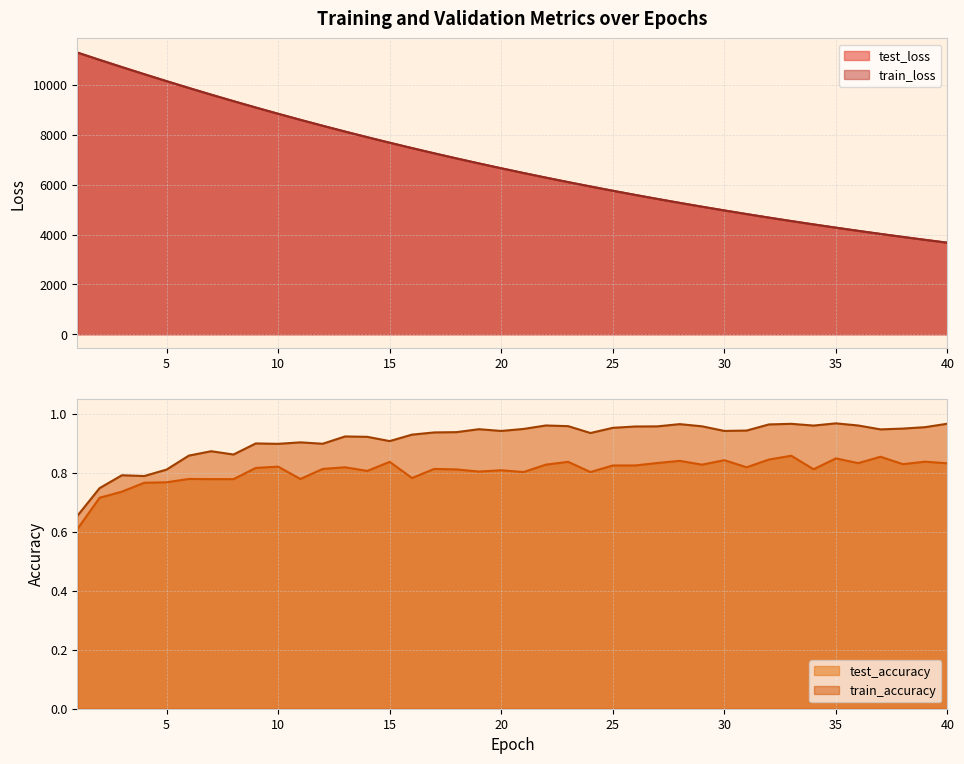

What is the sum of the test_accuracy values at 17 and 18?

1.6